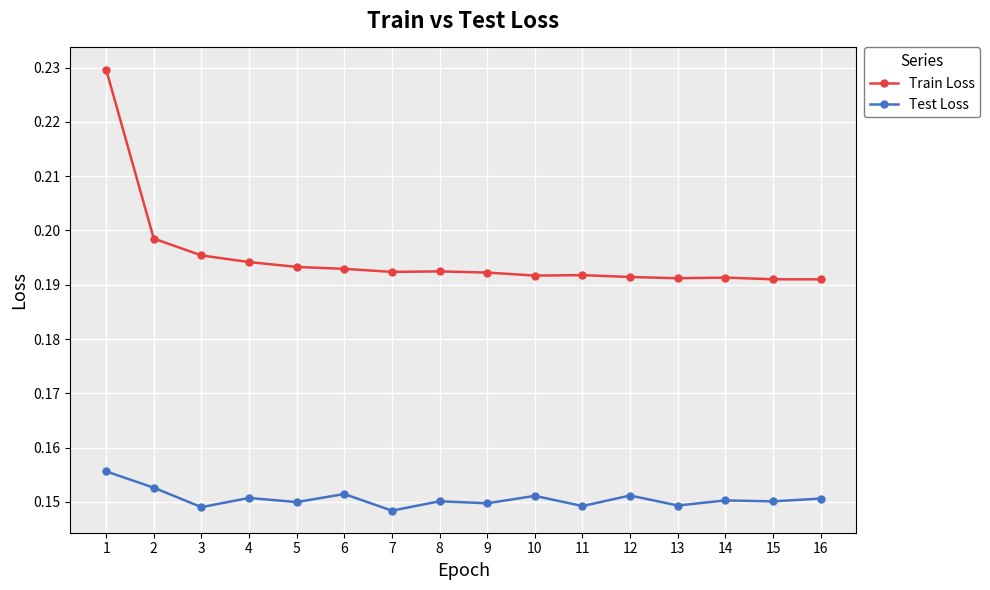

True or false: Train Loss has a value of 0.0 at 15.

False